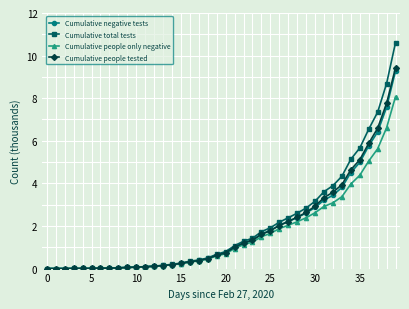

What is the value of the Cumulative people only negative point at the 24th from the left?

1.2